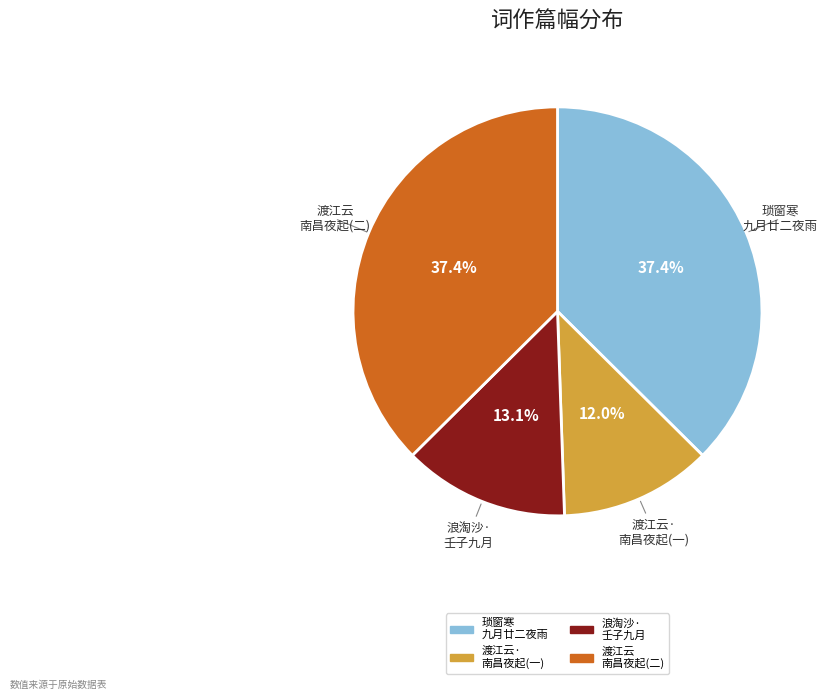

Is there a majority slice in this chart?

No